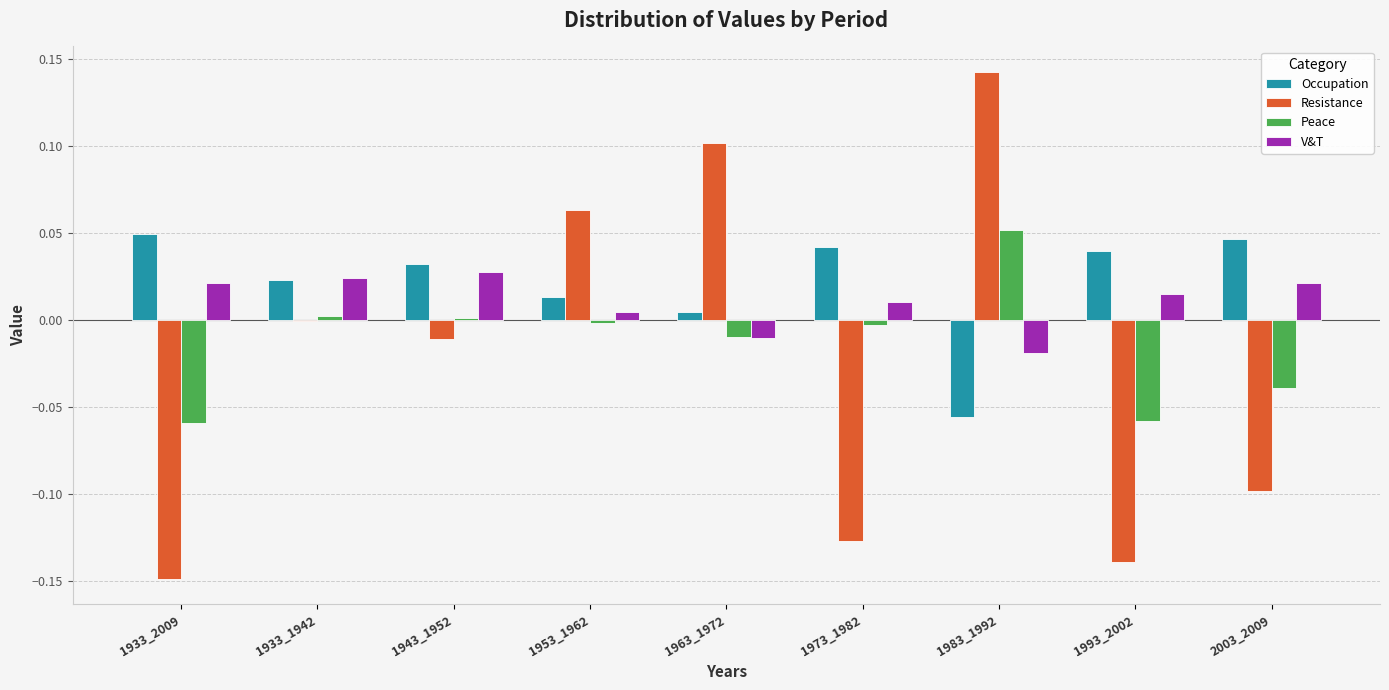

How many groups of bars are there?

9